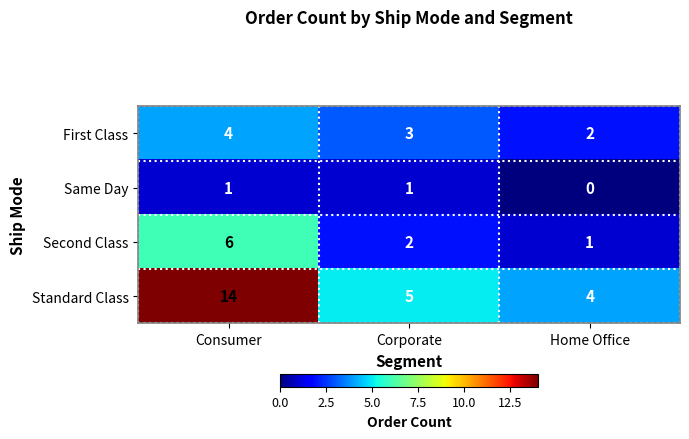

List the series in order of their peak value, highest first.

Standard Class, Second Class, First Class, Same Day